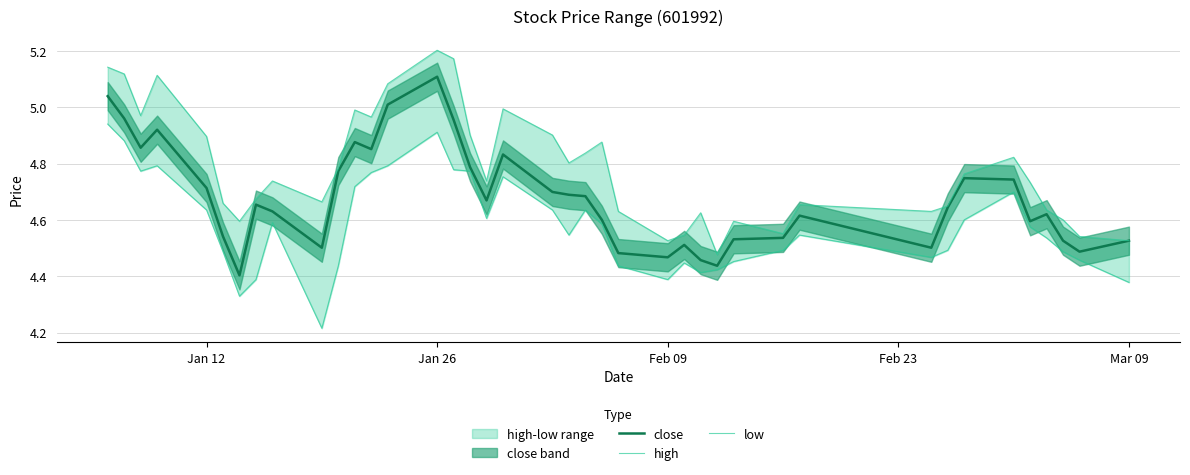

Rank the series by their average value, from highest to lowest.

high, close, low